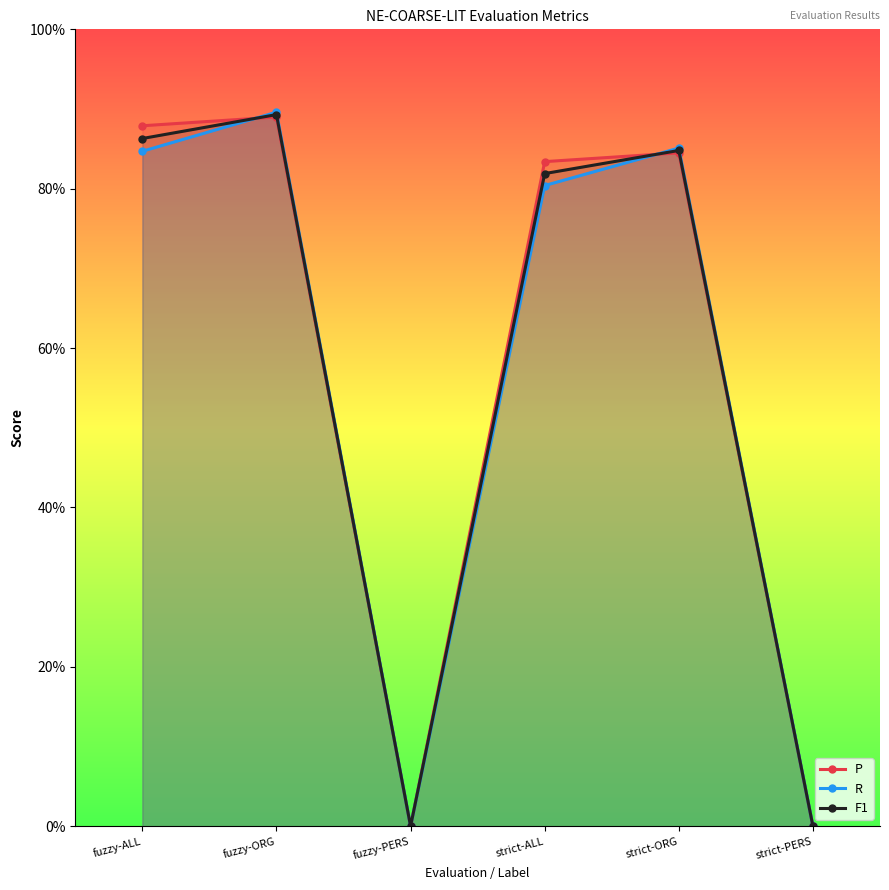

At which category is the sum across all series the highest?

fuzzy-ORG